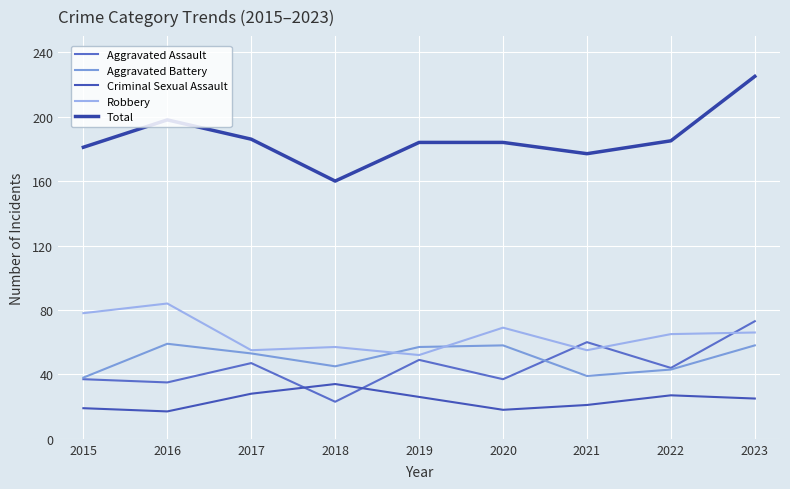

What is the difference between the Aggravated Assault values at 2023 and 2018?

50